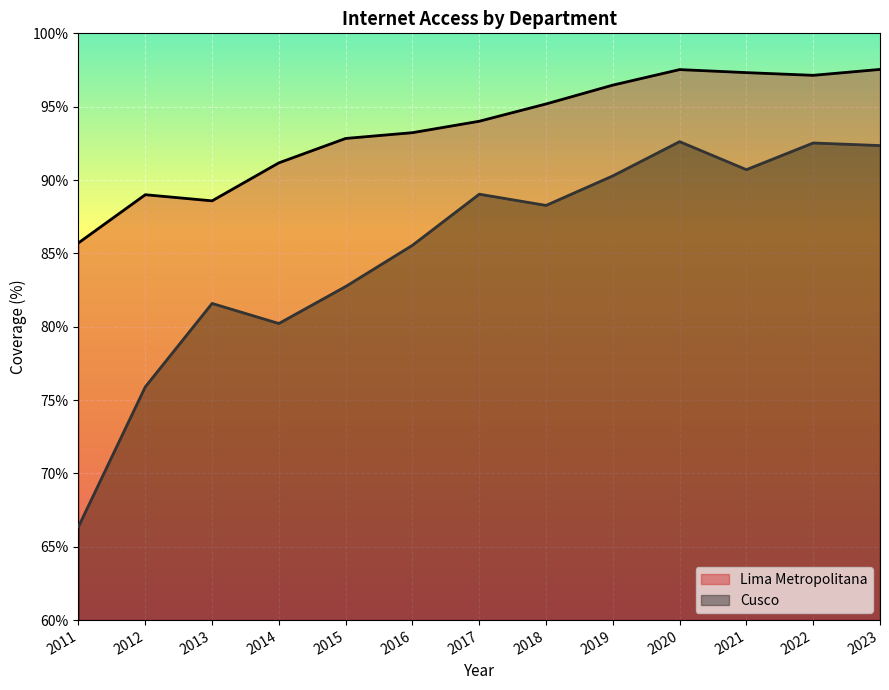

What is the difference between the second highest and minimum values in the Lima Metropolitana series?

11.8